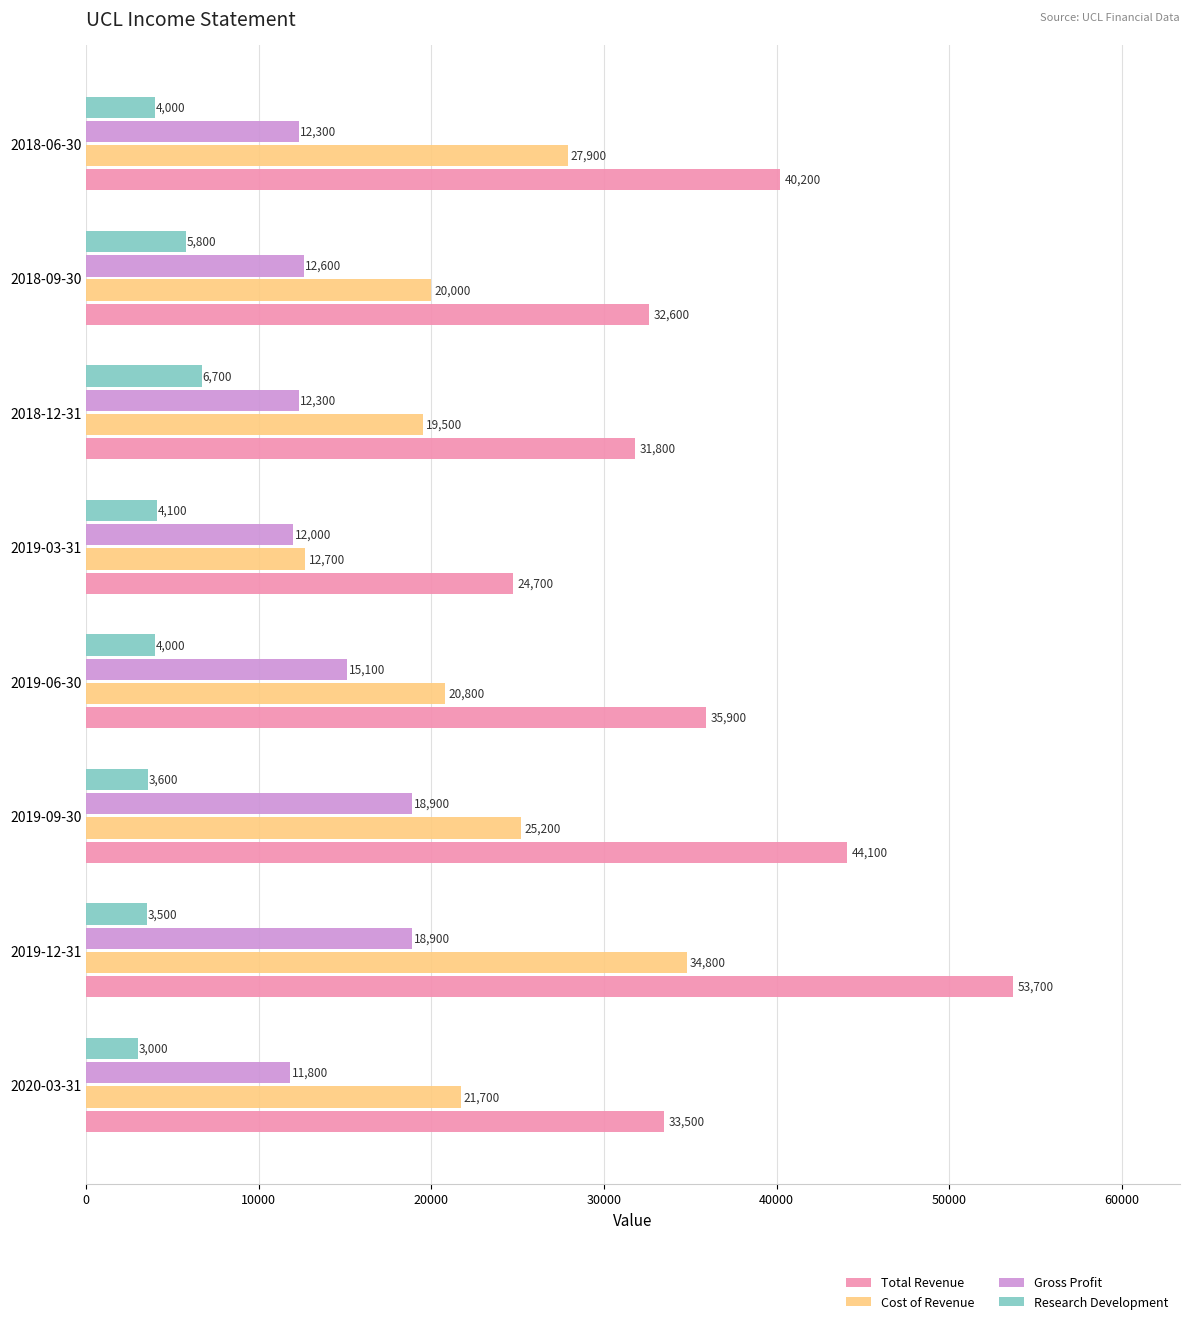

What is the sum of all Total Revenue values?

296500